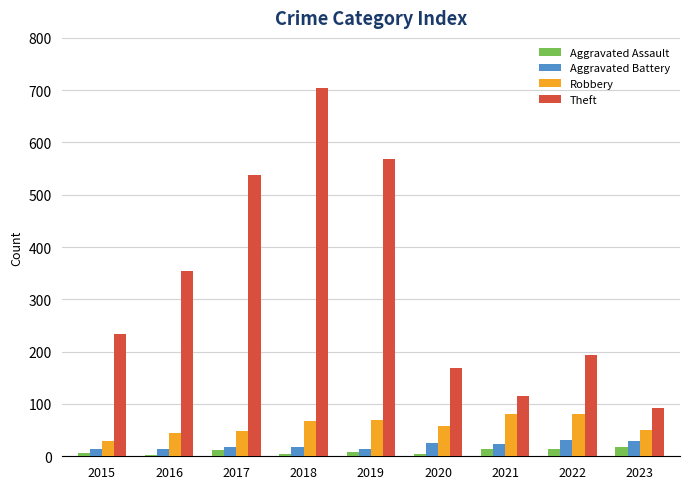

What is the value of the Theft bar at the 2nd from the left?

354